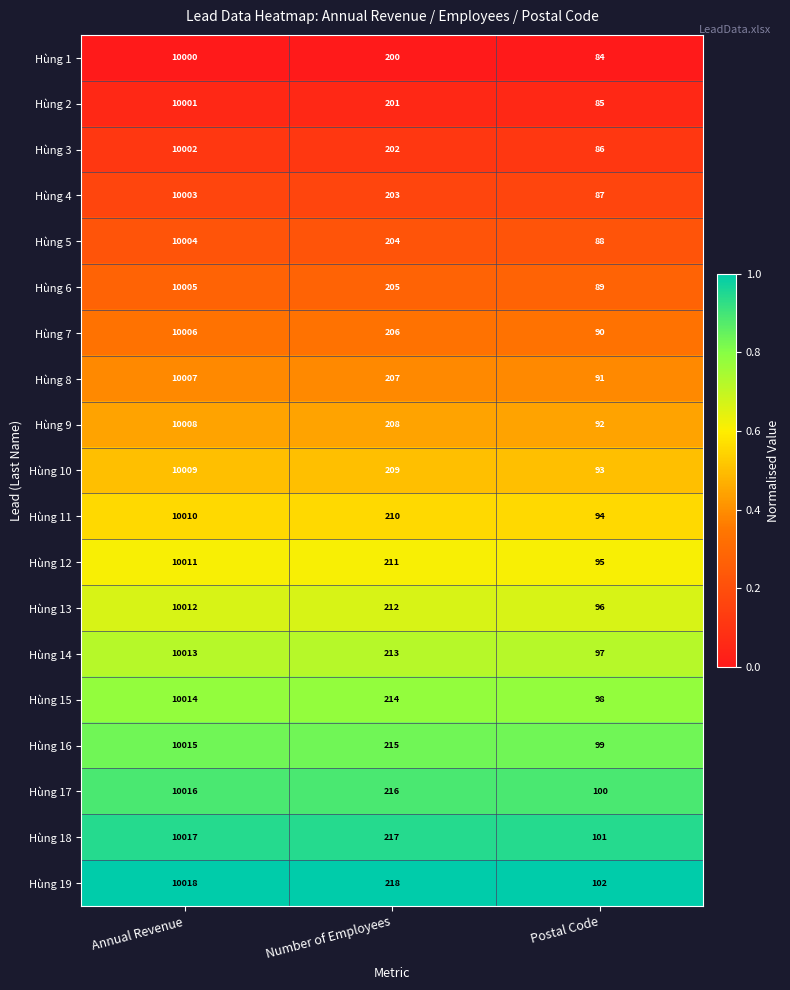

Rank the series by their maximum value, from highest to lowest.

Hùng 19, Hùng 18, Hùng 17, Hùng 16, Hùng 15, Hùng 14, Hùng 13, Hùng 12, Hùng 11, Hùng 10, Hùng 9, Hùng 8, Hùng 7, Hùng 6, Hùng 5, Hùng 4, Hùng 3, Hùng 2, Hùng 1